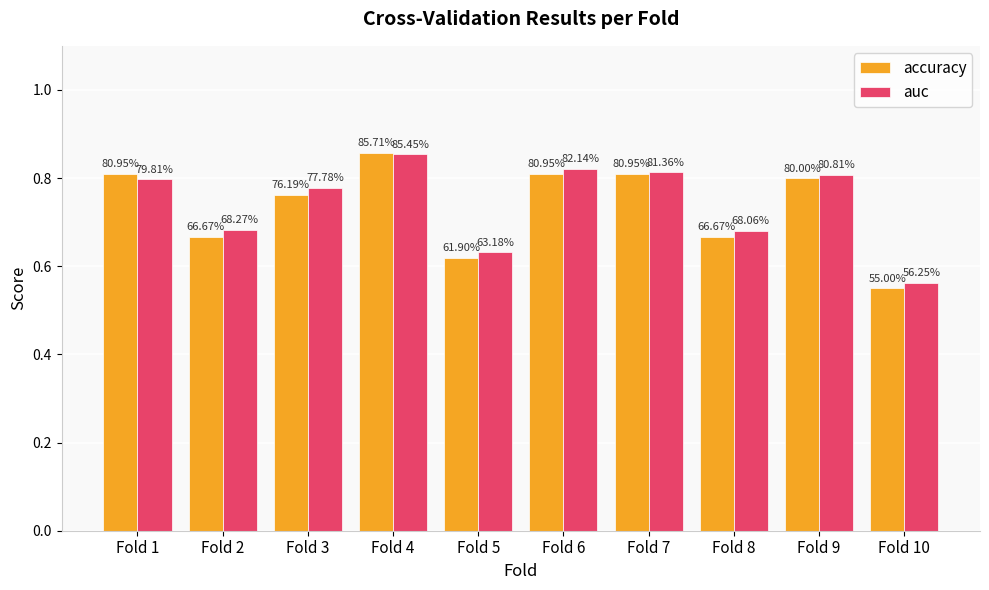

Are the bars grouped side by side (vs. stacked)?

Yes